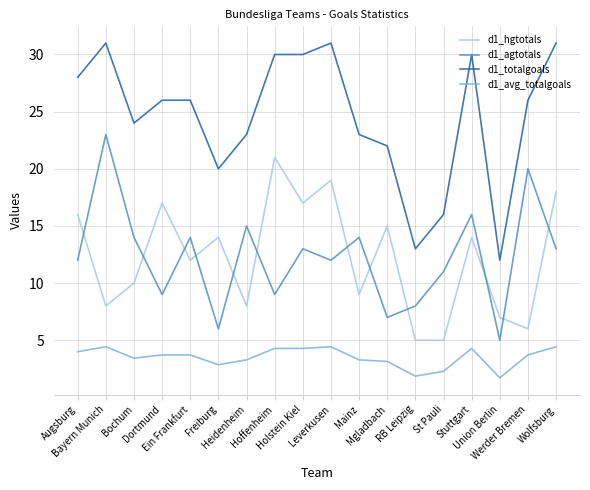

True or false: d1_hgtotals and d1_agtotals cross at least once.

True